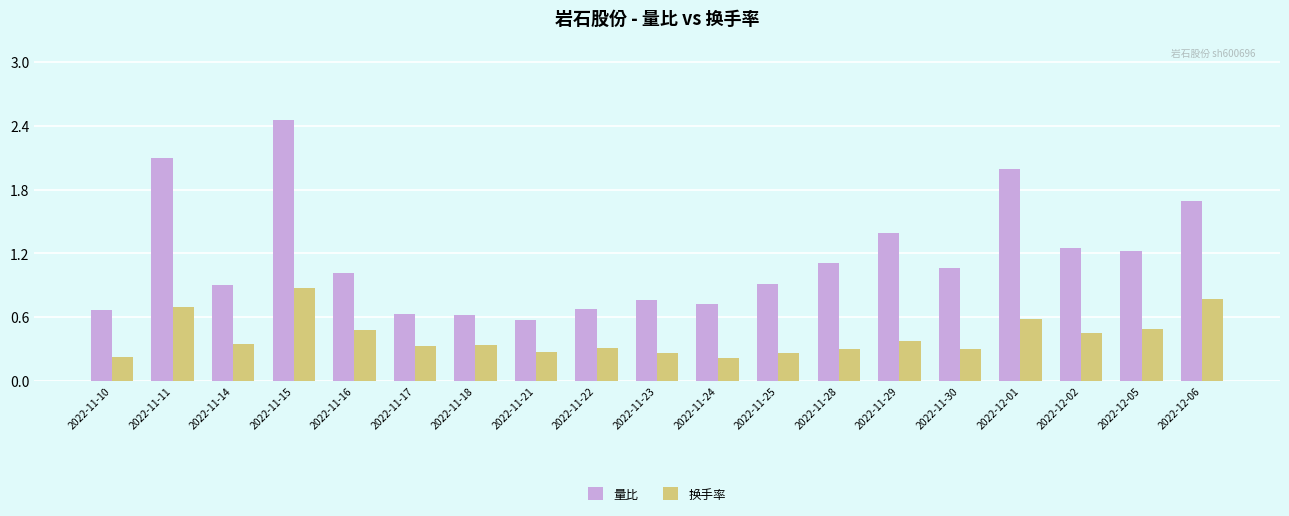

How many 换手率 values are between 0 and 1?

19